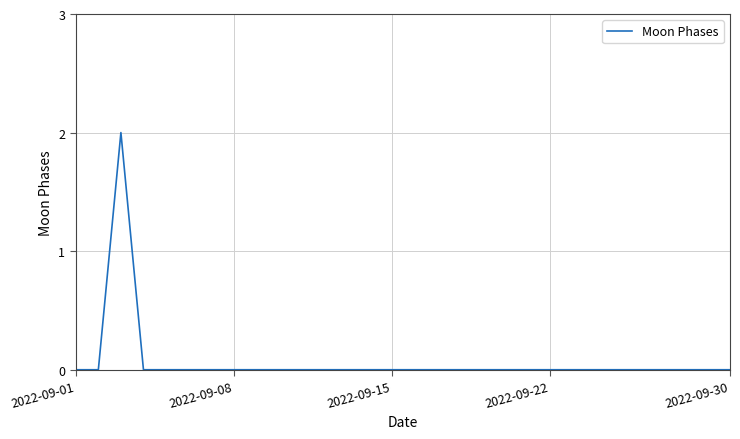

Reading left to right, transcribe all the data shown in this chart.

0	0	2	0	0	0	0	0	0	0	0	0	0	0	0	0	0	0	0	0	0	0	0	0	0	0	0	0	0	0